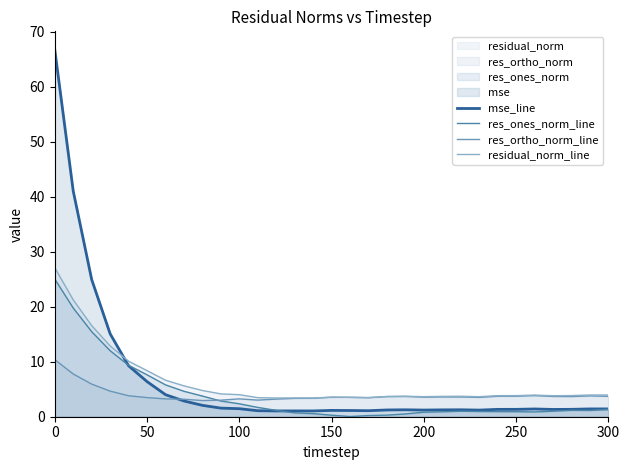

Is it true that residual_norm_line equals 5.5 at 200?

False